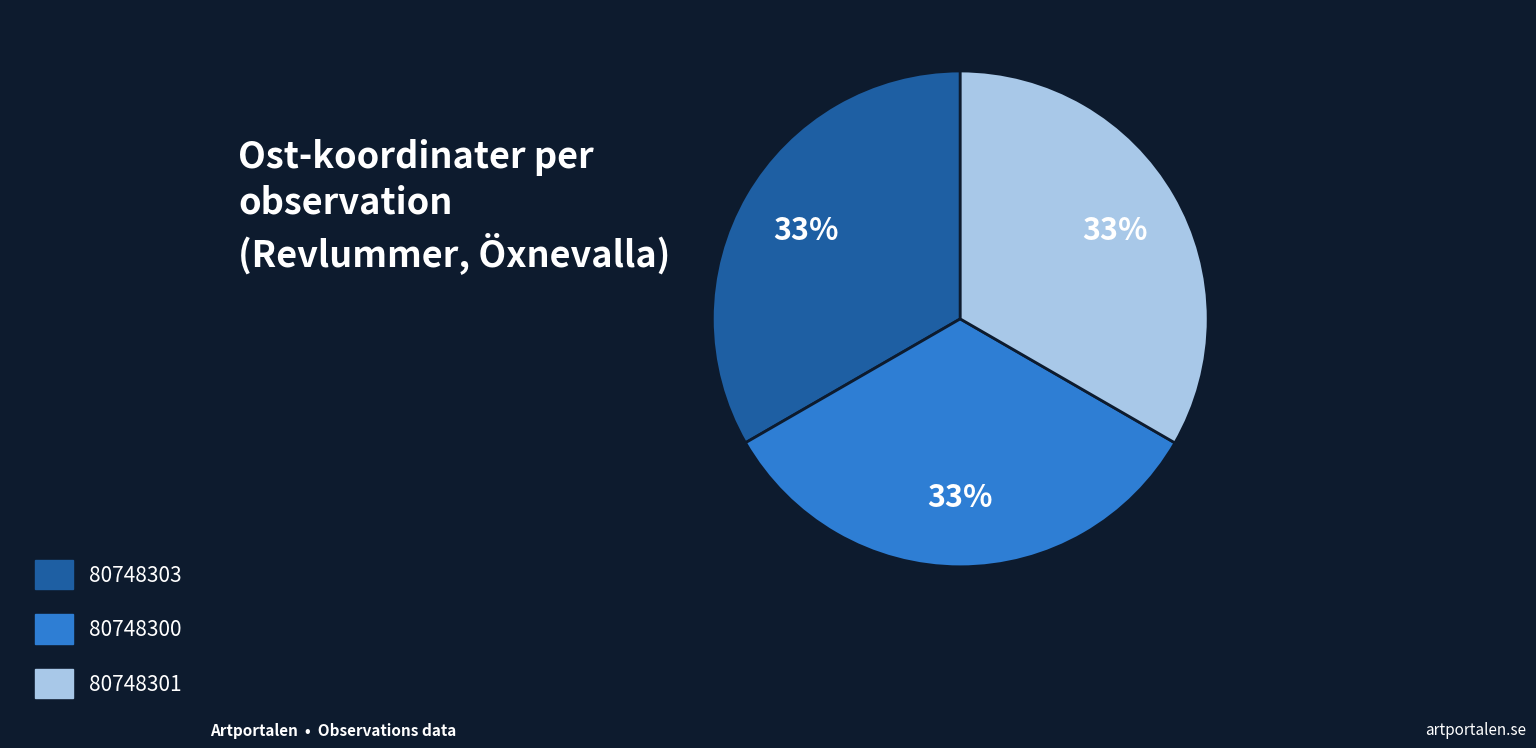

What is the ratio of the value at 80748301 to the value at 80748303?

1.0